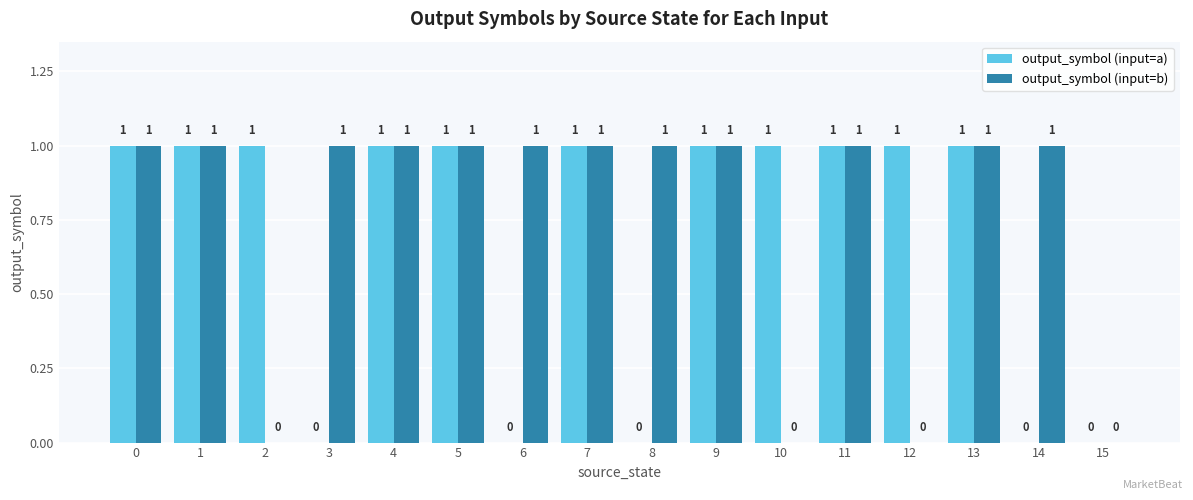

Is the value of output_symbol (input=a) at 14 greater than the value of output_symbol (input=b) at 3?

No